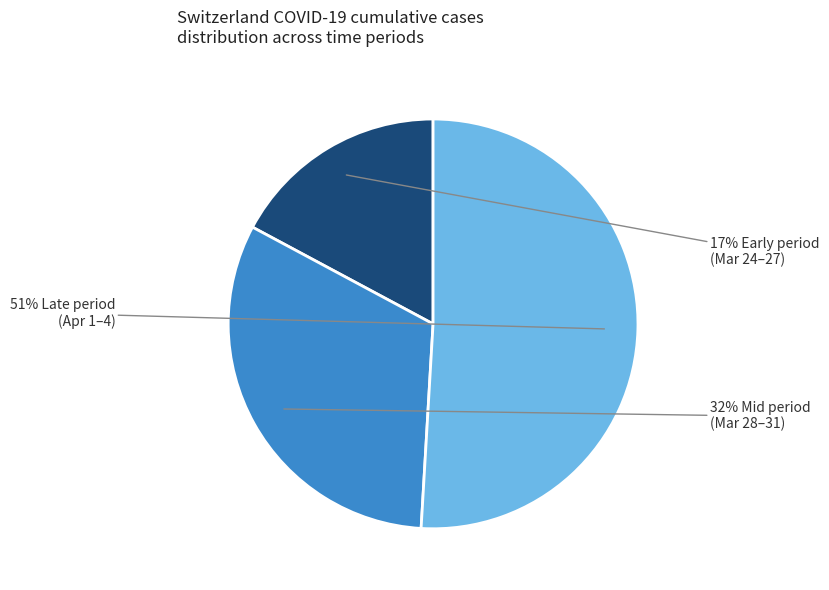

Does any single category account for the majority?

Yes